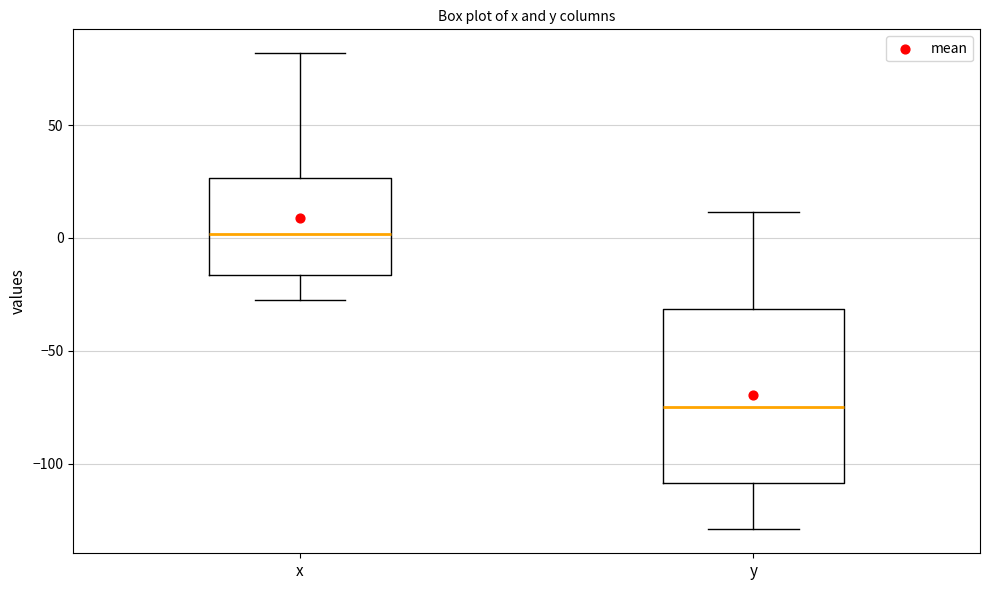

Reading left to right, transcribe this box plot: for each box, give where its median line is, the range the box spans, and where its two whiskers end, as read against the y-axis. The values are not printed on the chart, so give them approximately, as read against the axis.

x: median 0, box -15 to 25, whiskers -25 to 80
y: median -75, box -110 to -30, whiskers -130 to 10